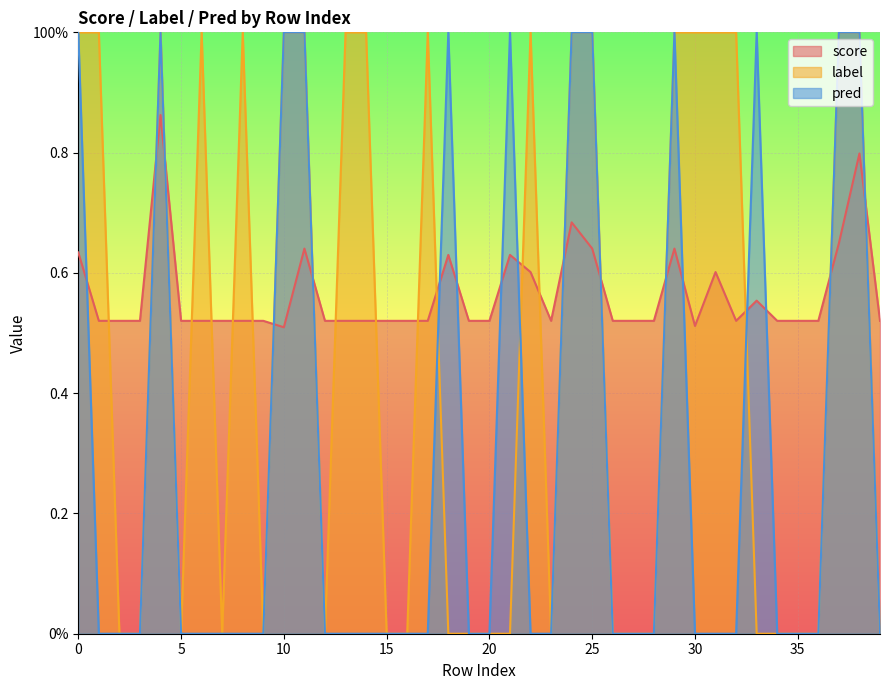

True or false: pred has more than 0 points higher than both neighbors.

True